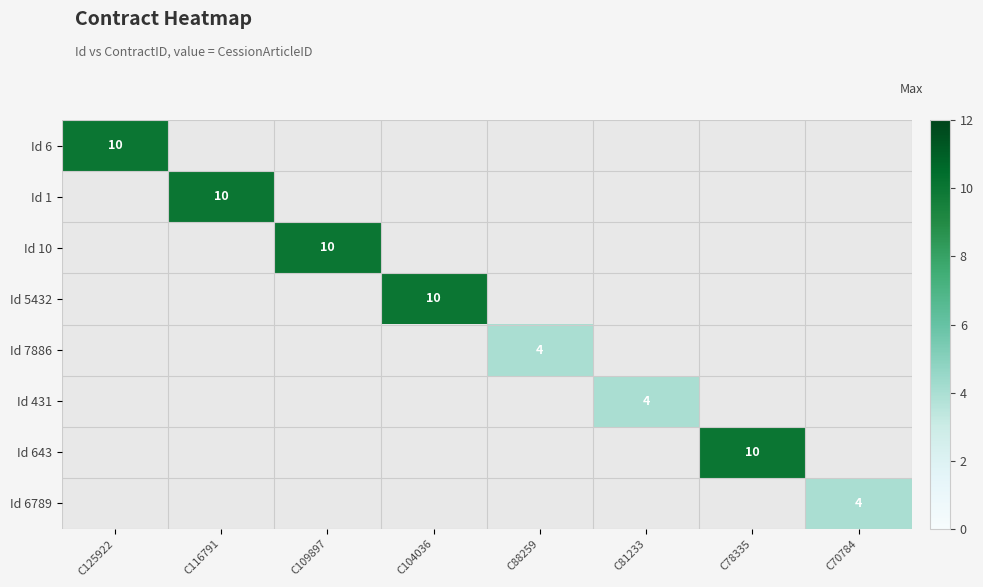

Which category has the highest value across all series?

C125922